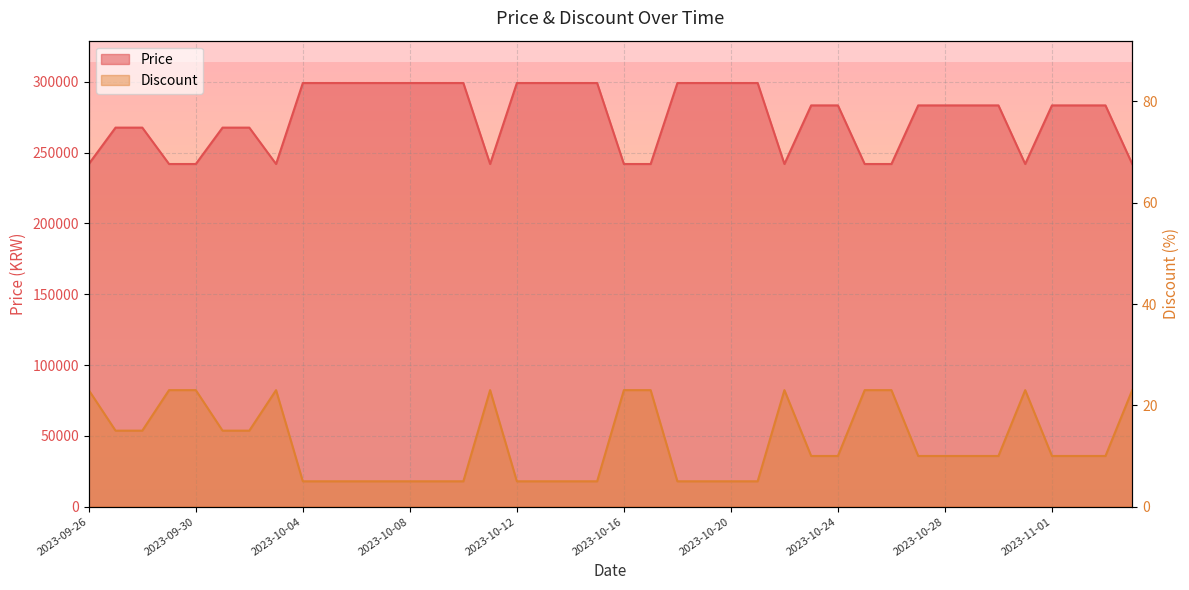

Reading left to right, what are all the values shown in this chart?

Price: 2023-09-26=242000	2023-09-27=267700	2023-09-28=267700	2023-09-29=242000	2023-09-30=242000	2023-10-01=267700	2023-10-02=267700	2023-10-03=242000	2023-10-04=299200	2023-10-05=299200	2023-10-06=299200	2023-10-07=299200	2023-10-08=299200	2023-10-09=299200	2023-10-10=299200	2023-10-11=242000	2023-10-12=299200	2023-10-13=299200	2023-10-14=299200	2023-10-15=299200	2023-10-16=242000	2023-10-17=242000	2023-10-18=299200	2023-10-19=299200	2023-10-20=299200	2023-10-21=299200	2023-10-22=242000	2023-10-23=283400	2023-10-24=283400	2023-10-25=242000	2023-10-26=242000	2023-10-27=283400	2023-10-28=283400	2023-10-29=283400	2023-10-30=283400	2023-10-31=242000	2023-11-01=283400	2023-11-02=283400	2023-11-03=283400	2023-11-04=242000
Discount: 2023-09-26=23	2023-09-27=15	2023-09-28=15	2023-09-29=23	2023-09-30=23	2023-10-01=15	2023-10-02=15	2023-10-03=23	2023-10-04=5	2023-10-05=5	2023-10-06=5	2023-10-07=5	2023-10-08=5	2023-10-09=5	2023-10-10=5	2023-10-11=23	2023-10-12=5	2023-10-13=5	2023-10-14=5	2023-10-15=5	2023-10-16=23	2023-10-17=23	2023-10-18=5	2023-10-19=5	2023-10-20=5	2023-10-21=5	2023-10-22=23	2023-10-23=10	2023-10-24=10	2023-10-25=23	2023-10-26=23	2023-10-27=10	2023-10-28=10	2023-10-29=10	2023-10-30=10	2023-10-31=23	2023-11-01=10	2023-11-02=10	2023-11-03=10	2023-11-04=23